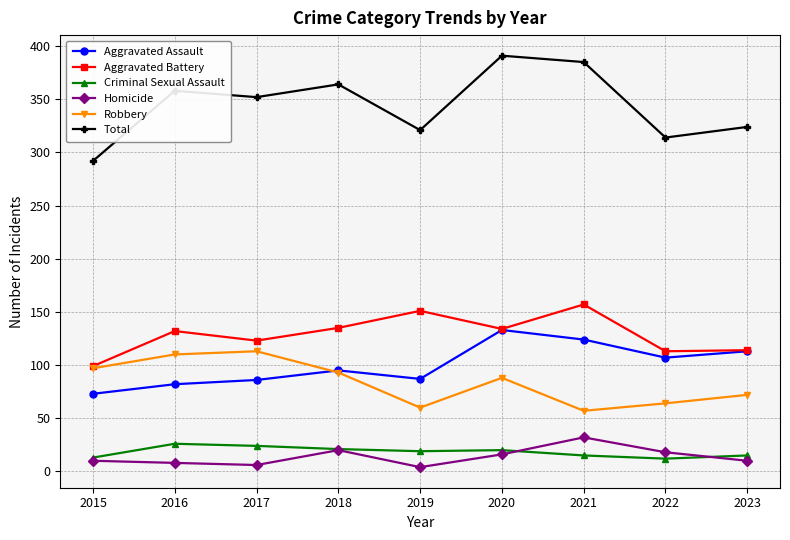

True or false: Aggravated Battery has a value of 233 at 2016.

False